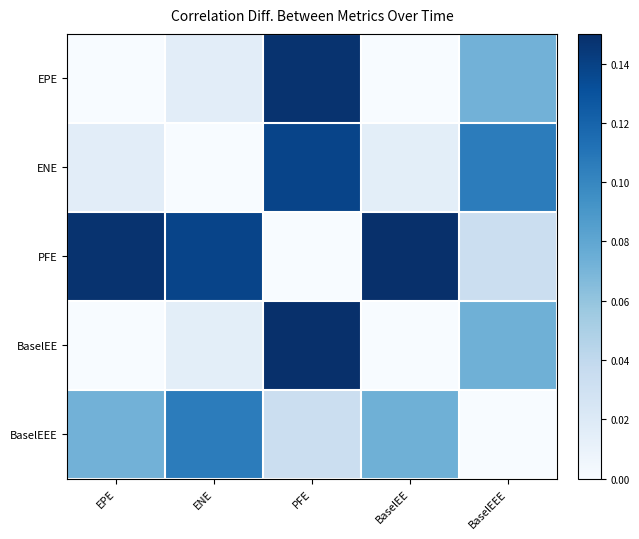

Which category has the highest value across all series?

BaselEE